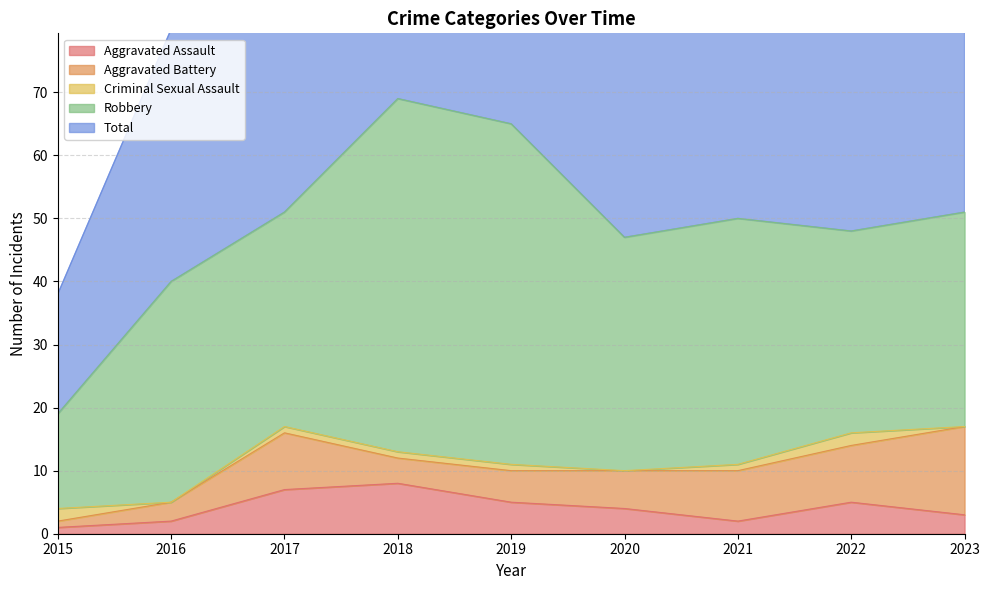

What is the minimum value for Aggravated Assault?

1